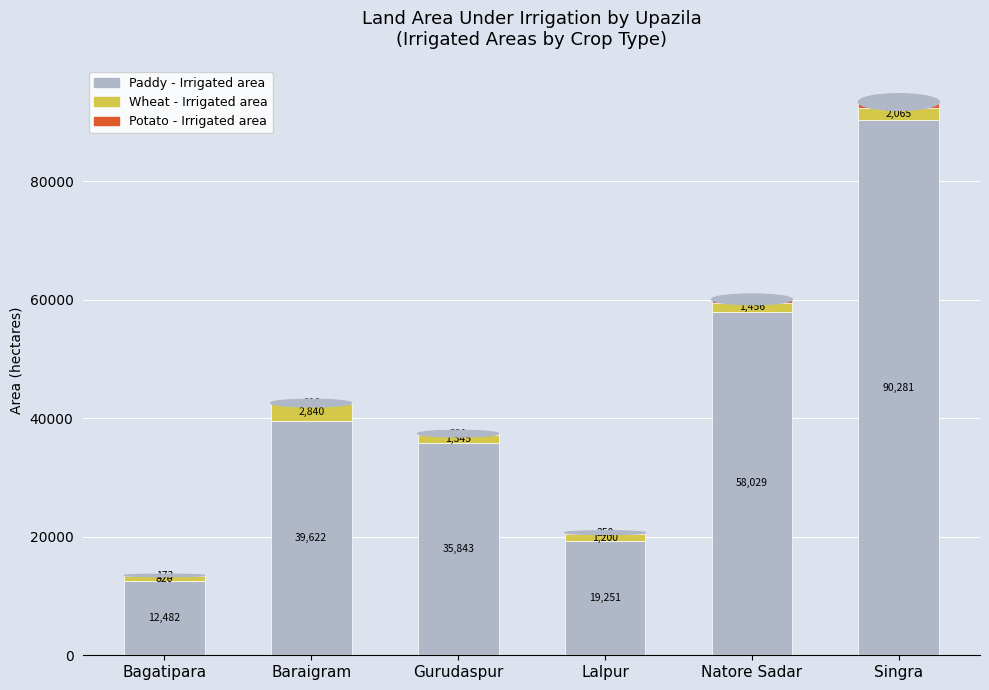

True or false: Paddy - Irrigated area has a value of 12482 at Bagatipara.

True